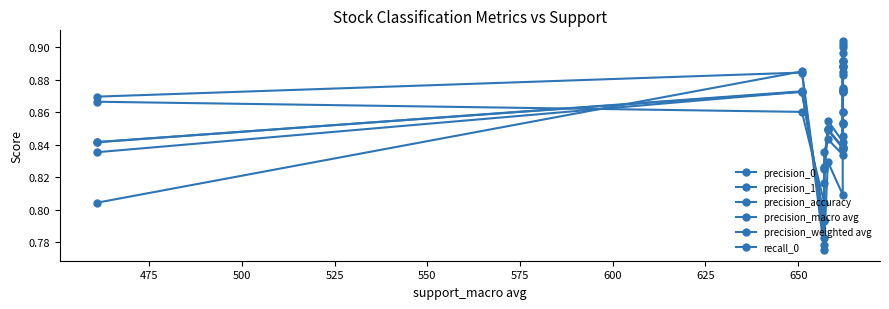

How many lines are shown in the chart?

6